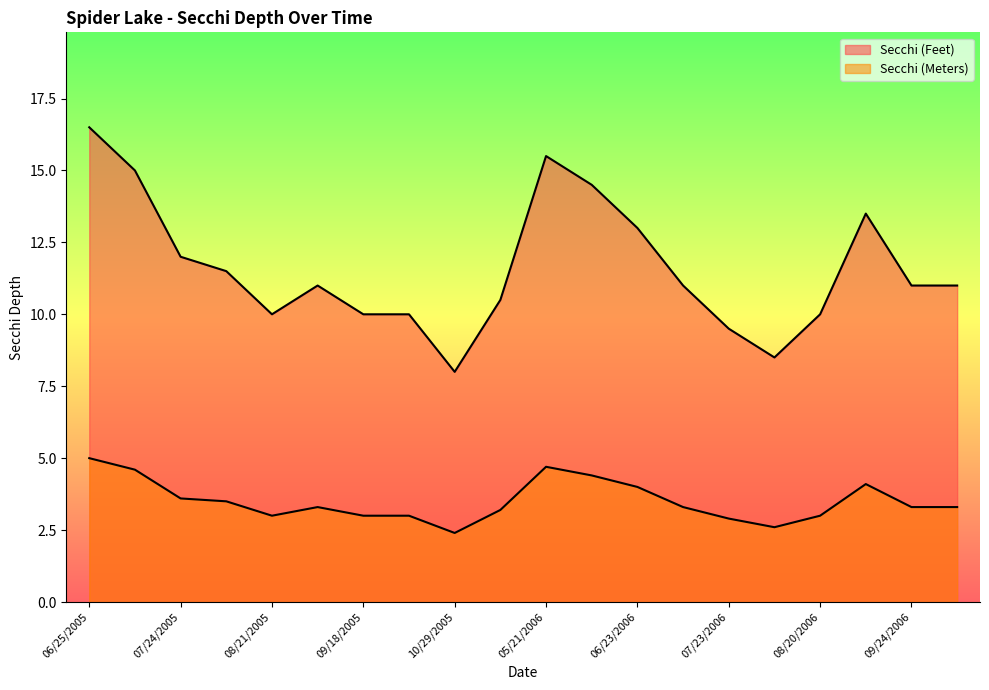

How many values in the Secchi (Meters) series exceed 3?

13